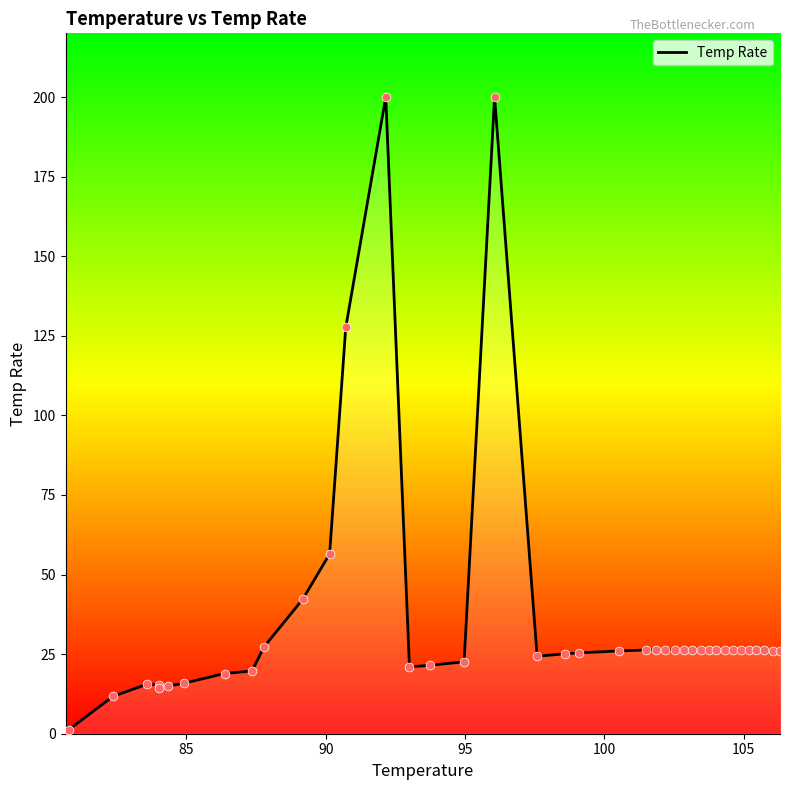

What is the difference between the maximum and minimum values?

200.0